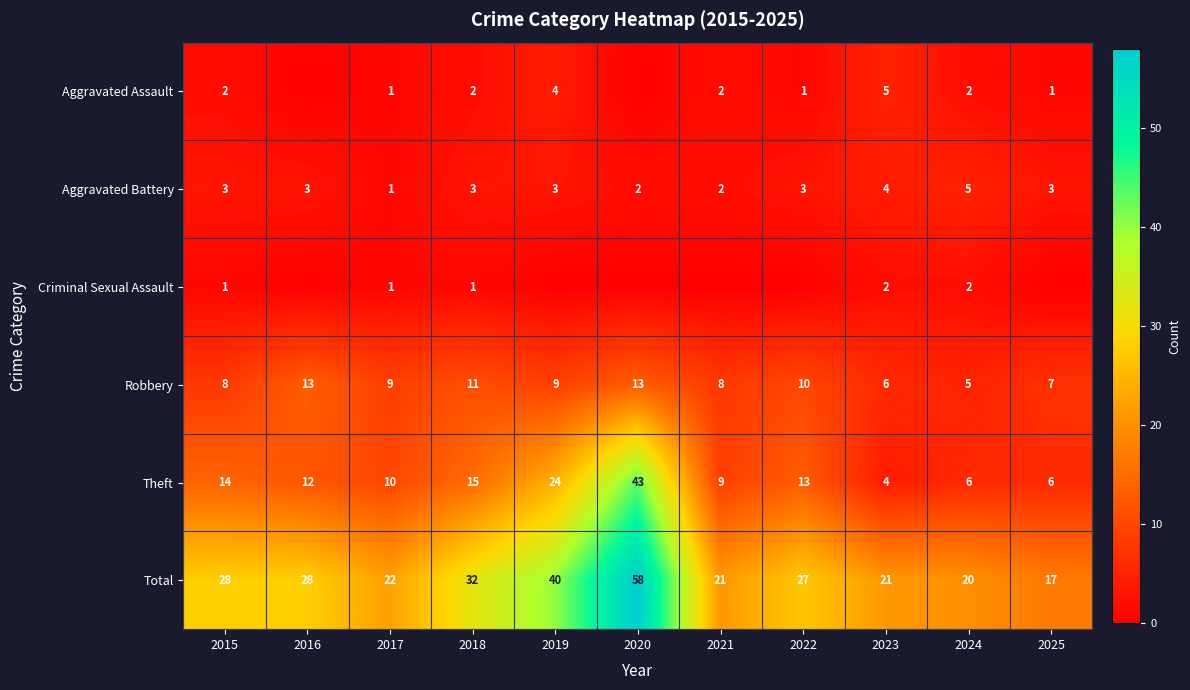

At how many categories does at least one series exceed 50?

1